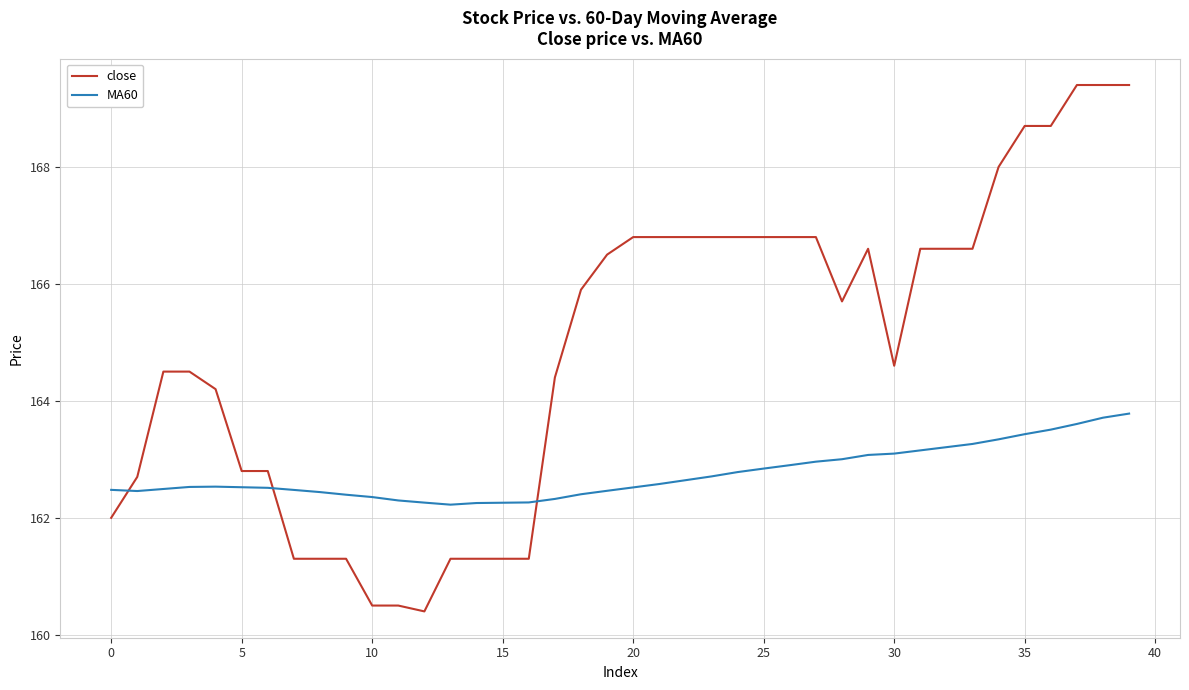

True or false: MA60 and close cross at least once.

True